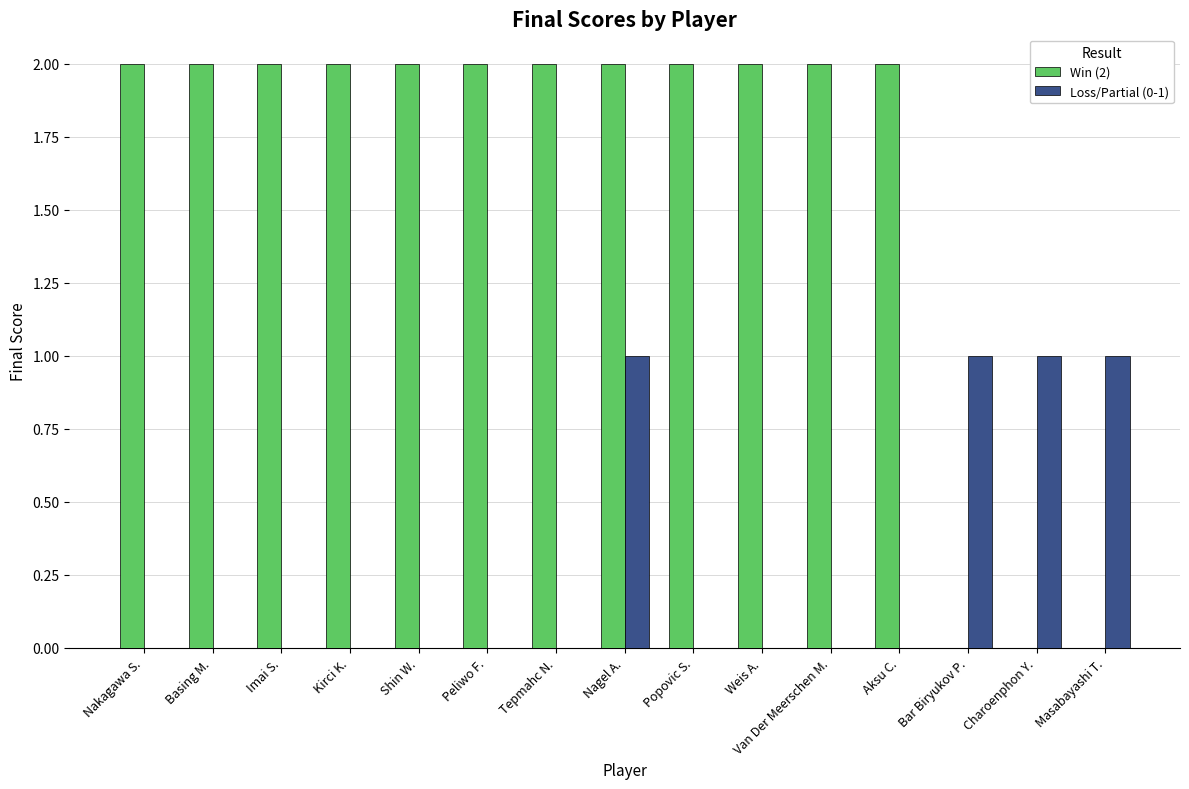

Are the bars horizontal?

No